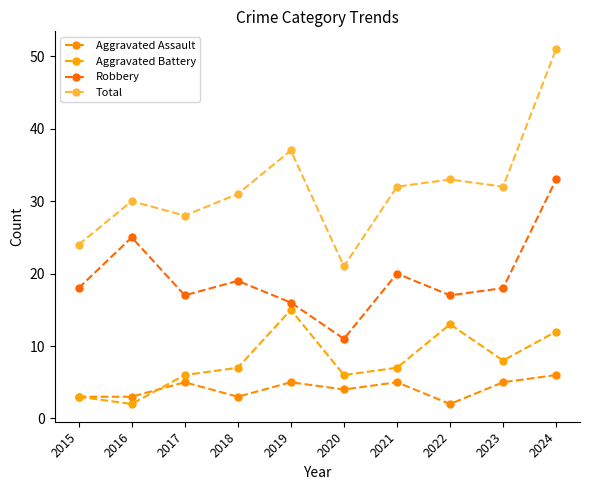

How many times do Aggravated Assault and Aggravated Battery cross each other?

1